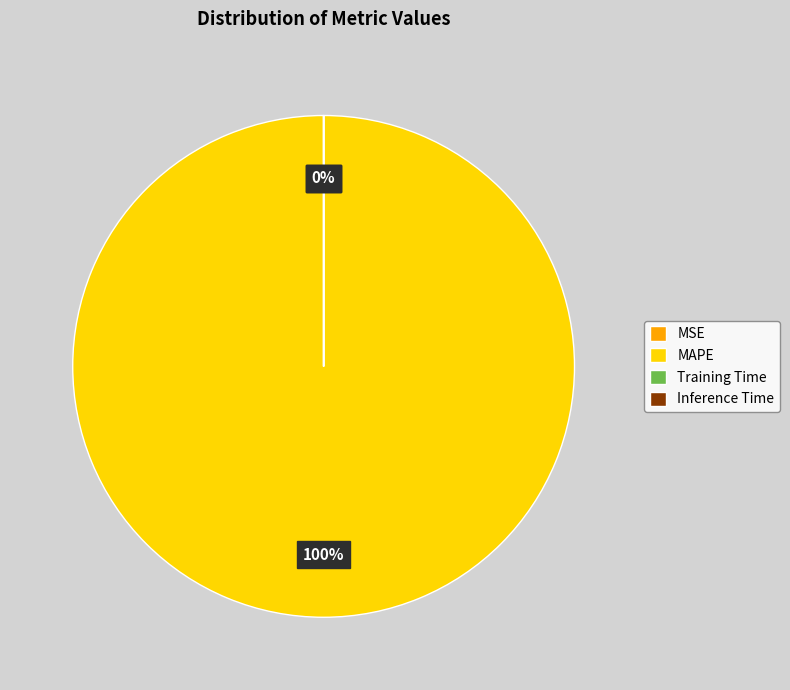

Is it true that MSE is 1% of the pie?

False